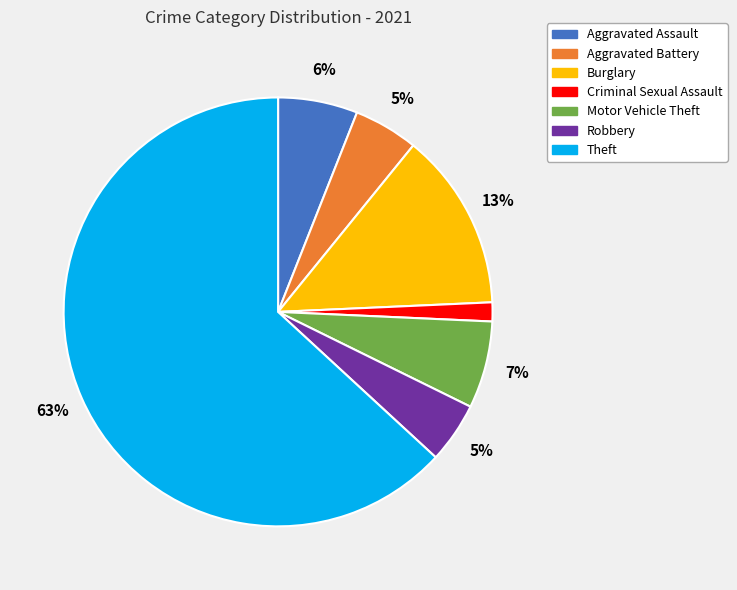

Which category accounts for the majority?

Theft